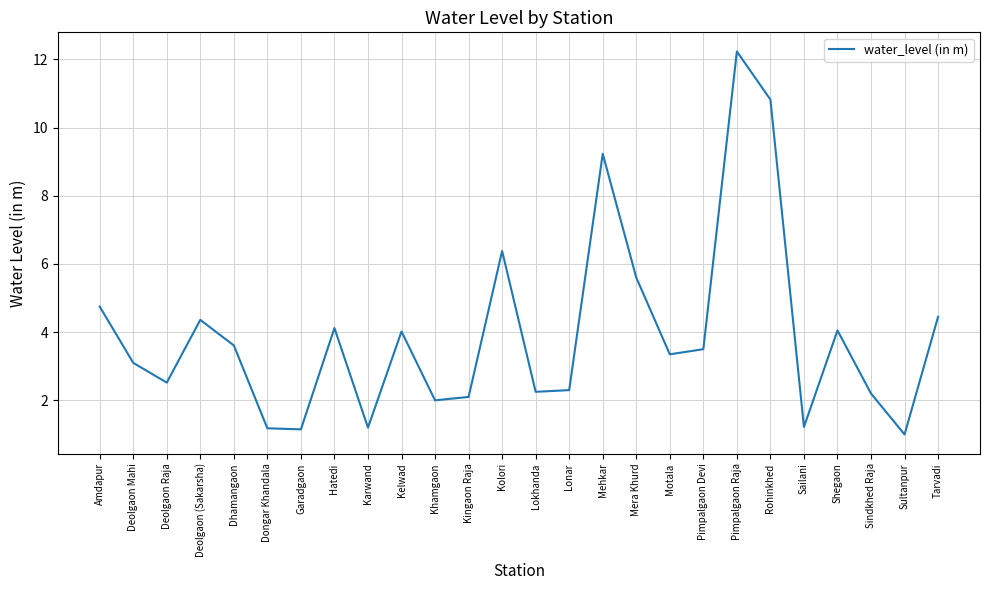

What is the ratio of the value at Sailani to the value at Kingaon Raja?

0.6